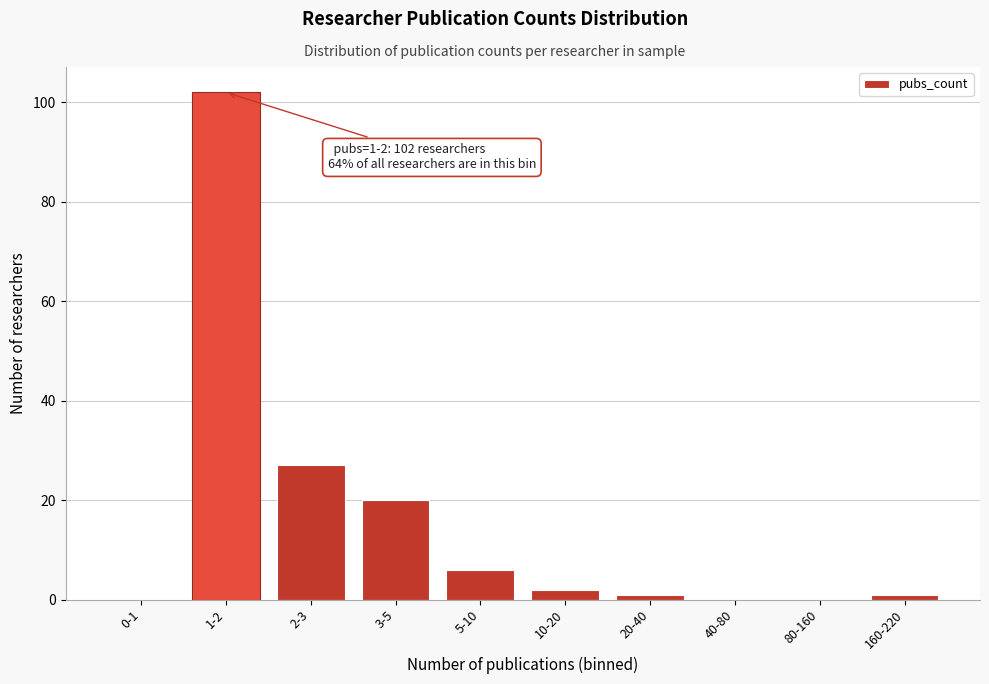

Reading right to left, list all the values displayed in this chart.

160-220=1	80-160=0	40-80=0	20-40=1	10-20=2	5-10=6	3-5=20	2-3=27	1-2=102	0-1=0